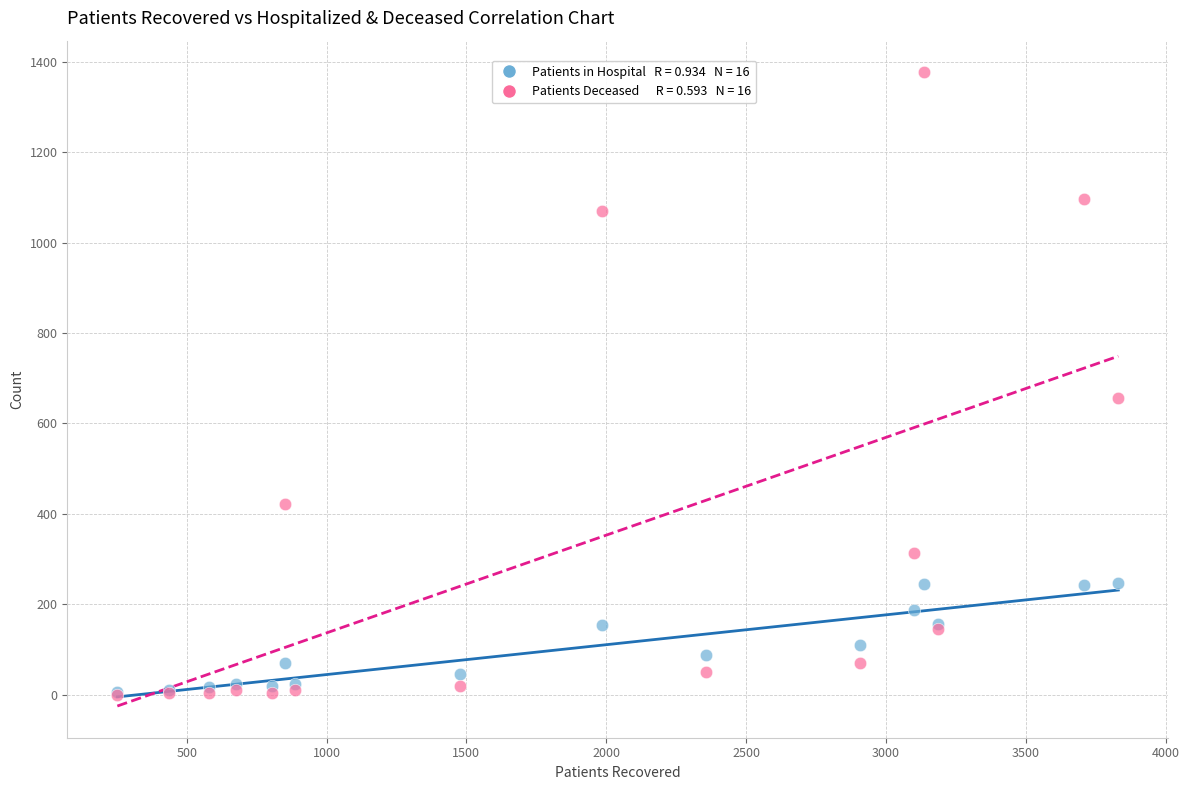

Across all series, what Y value is closest to 688?

656